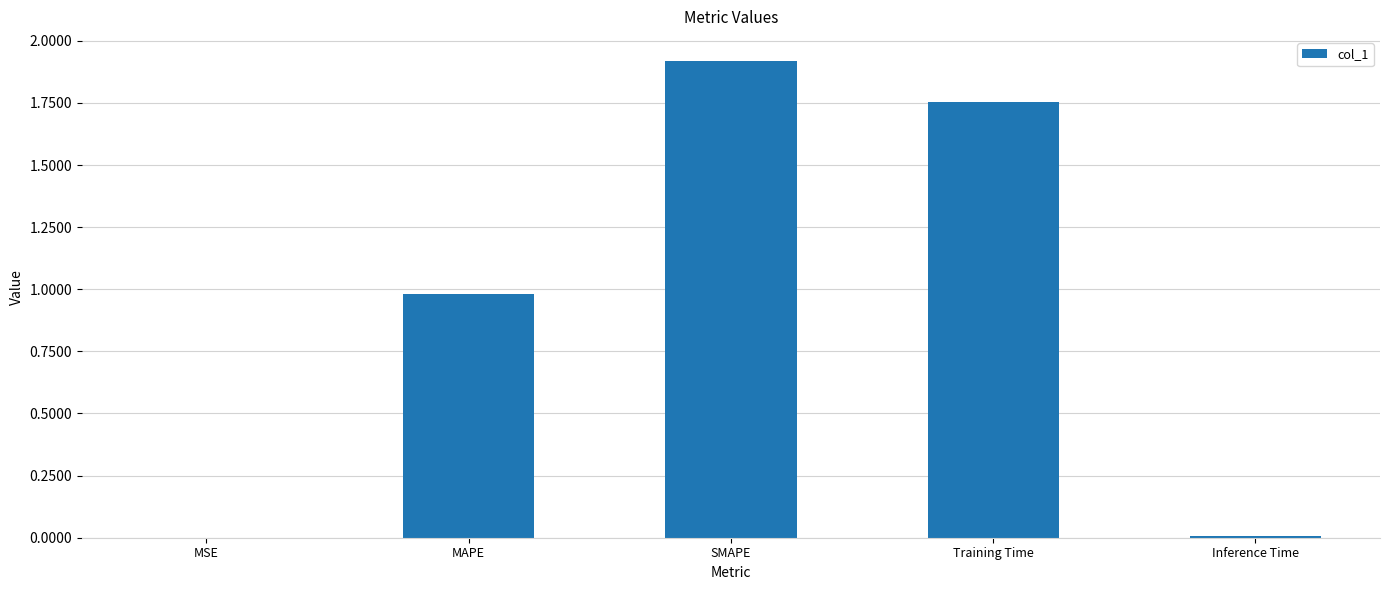

Are the bars grouped side by side (vs. stacked)?

No